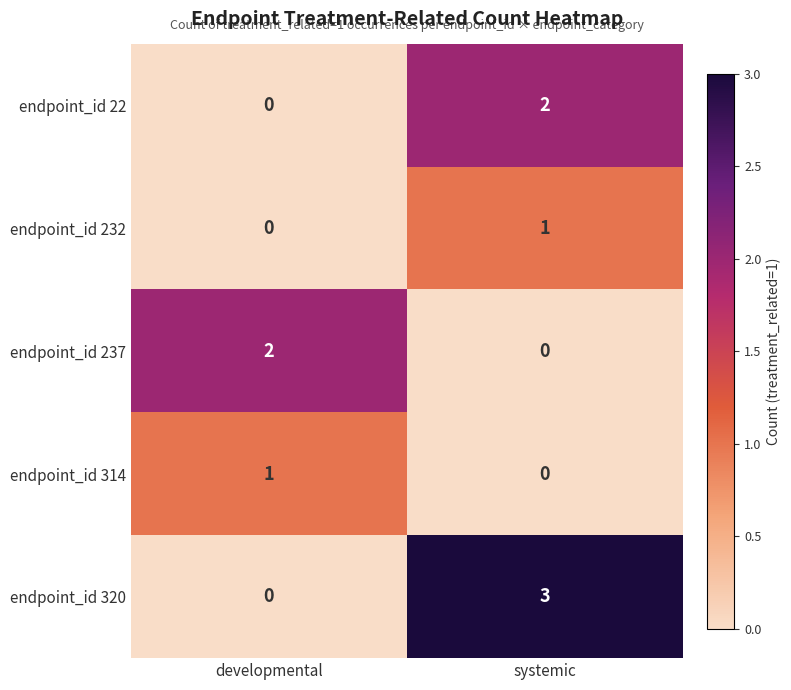

What is the sum of all endpoint_id 320 values?

3